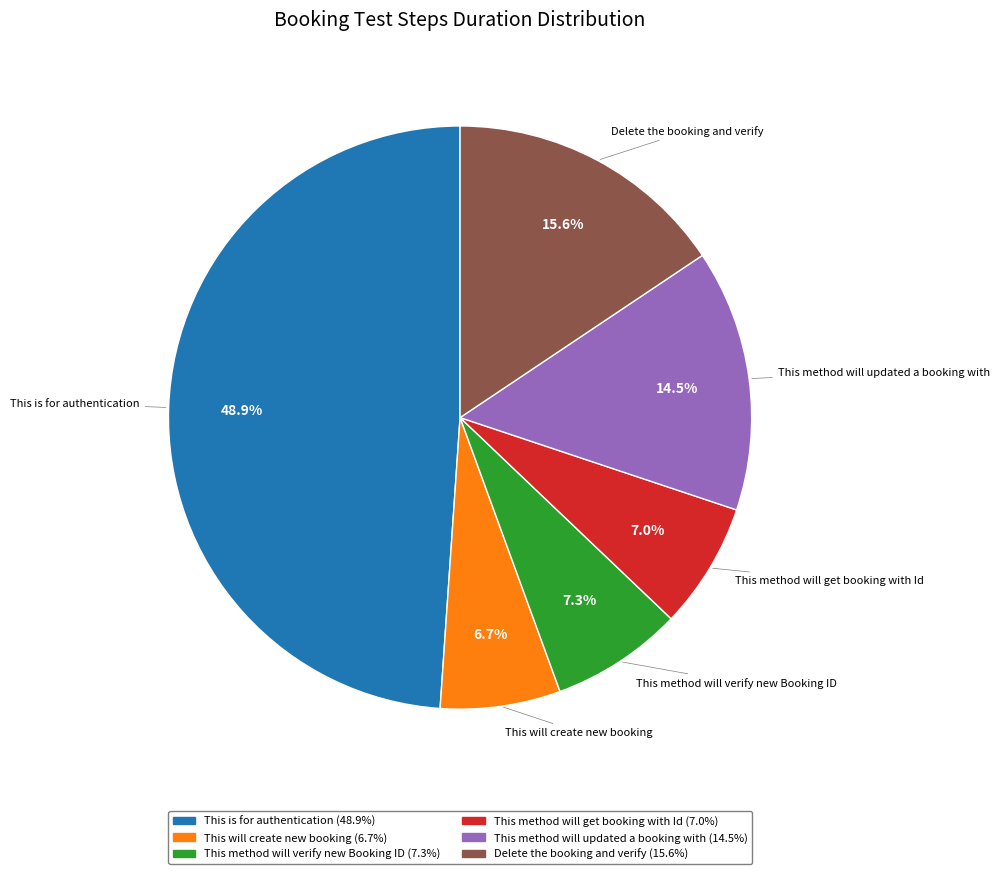

How many slices are in this pie chart?

6